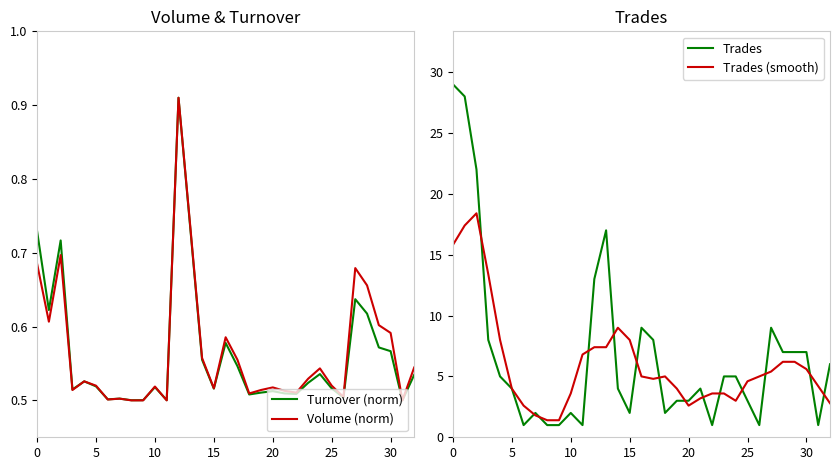

How many lines are shown in the chart?

4